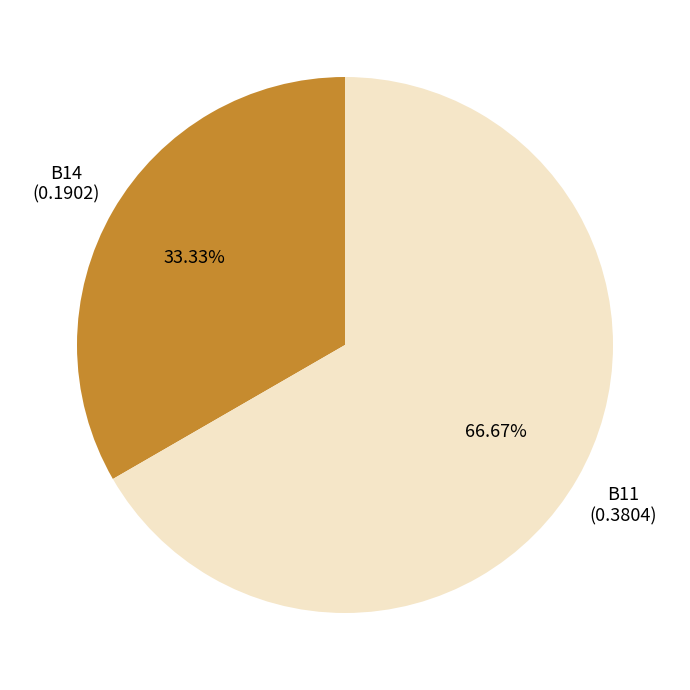

To the nearest percent, what is the difference between the B11 and B14 slice percentages?

33%